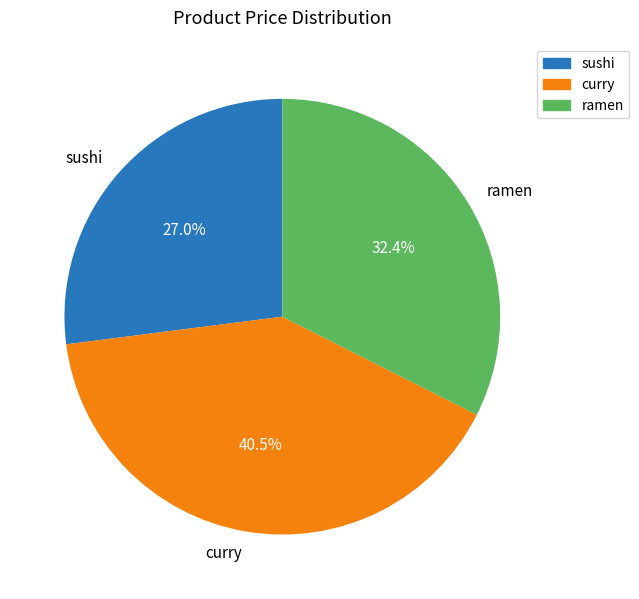

To the nearest percent, what percentage of the pie is sushi?

27%